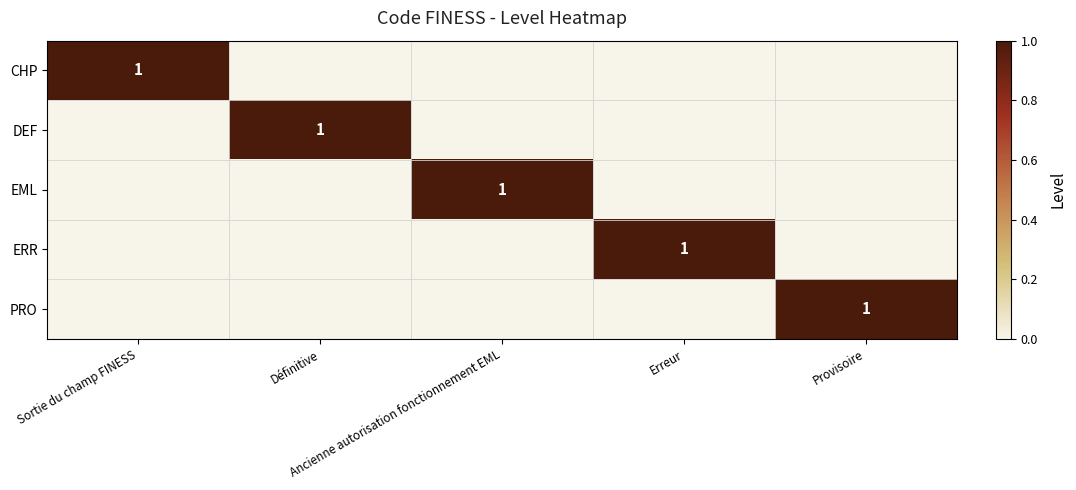

Count the number of data series in this chart.

5